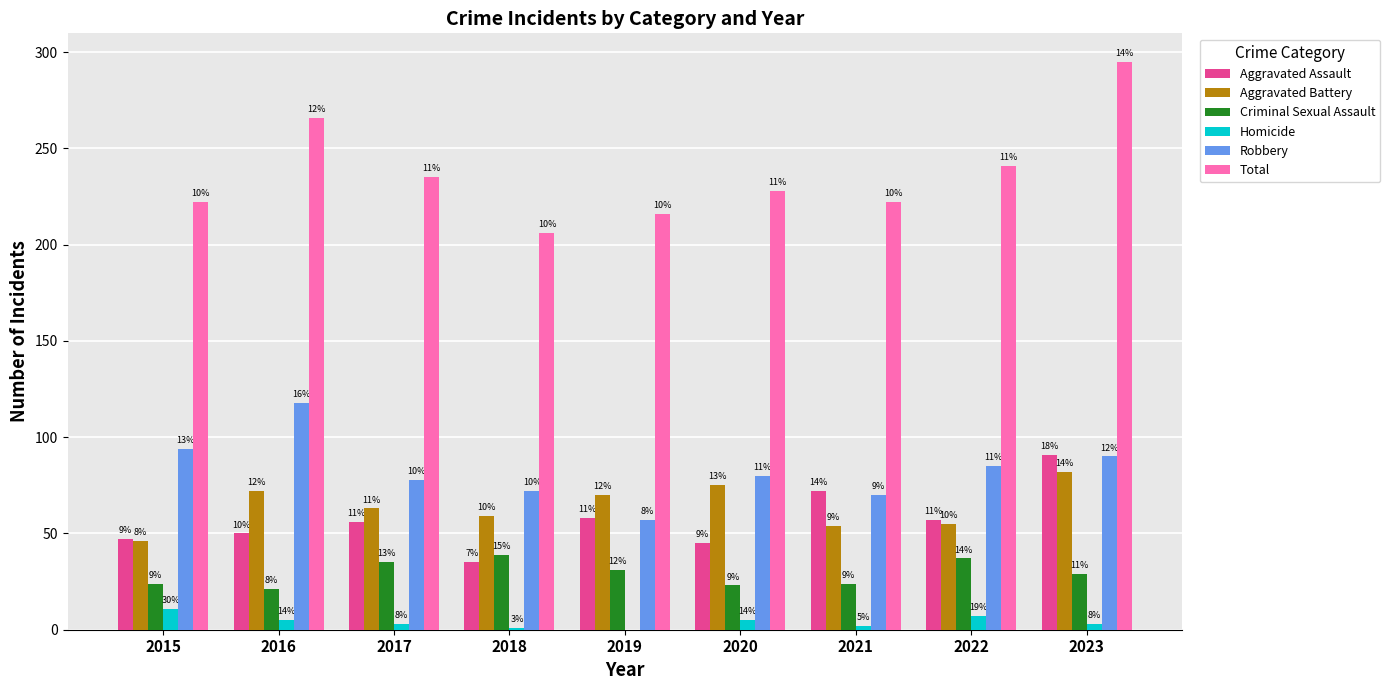

What are all the series names shown in the legend?

Aggravated Assault, Aggravated Battery, Criminal Sexual Assault, Homicide, Robbery, Total